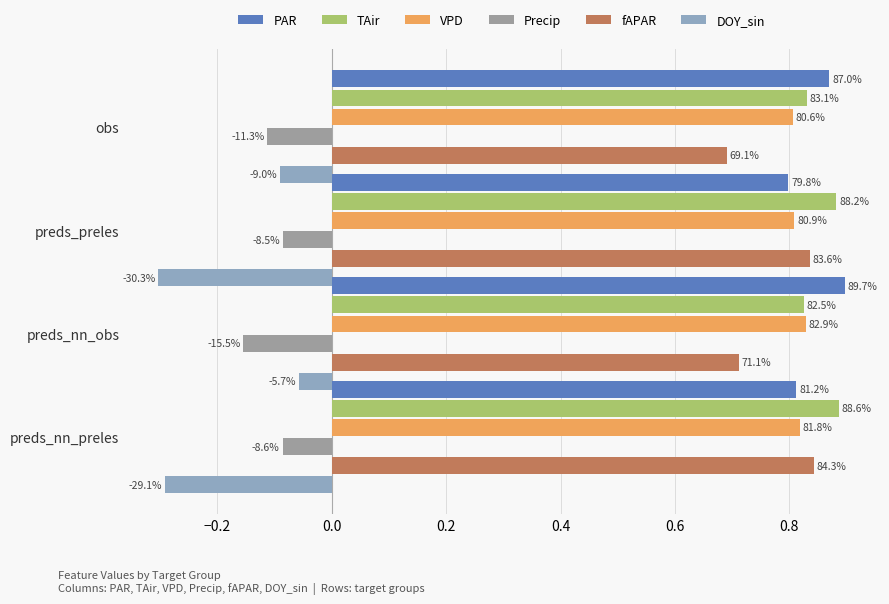

Reading left to right, list all the values displayed in this chart.

PAR: 0.9	0.8	0.9	0.8
TAir: 0.8	0.9	0.8	0.9
VPD: 0.8	0.8	0.8	0.8
Precip: -0.1	-0.1	-0.2	-0.1
fAPAR: 0.7	0.8	0.7	0.8
DOY_sin: -0.1	-0.3	-0.1	-0.3